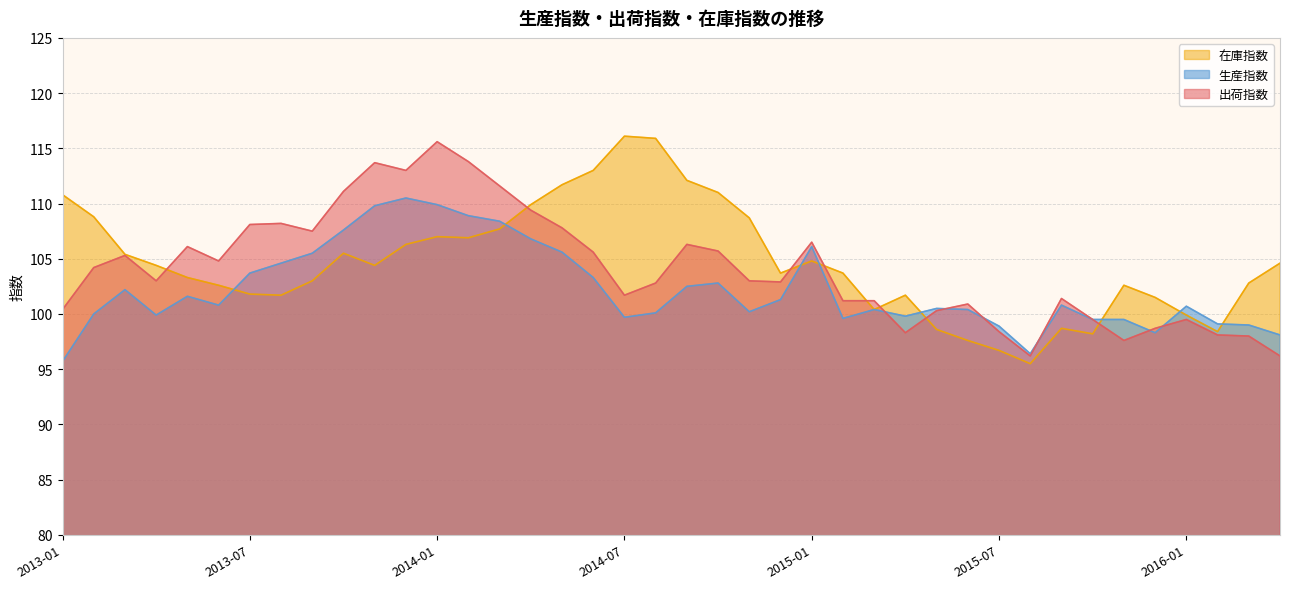

What is the value of the 在庫指数 point at the 19th from the left?

116.1